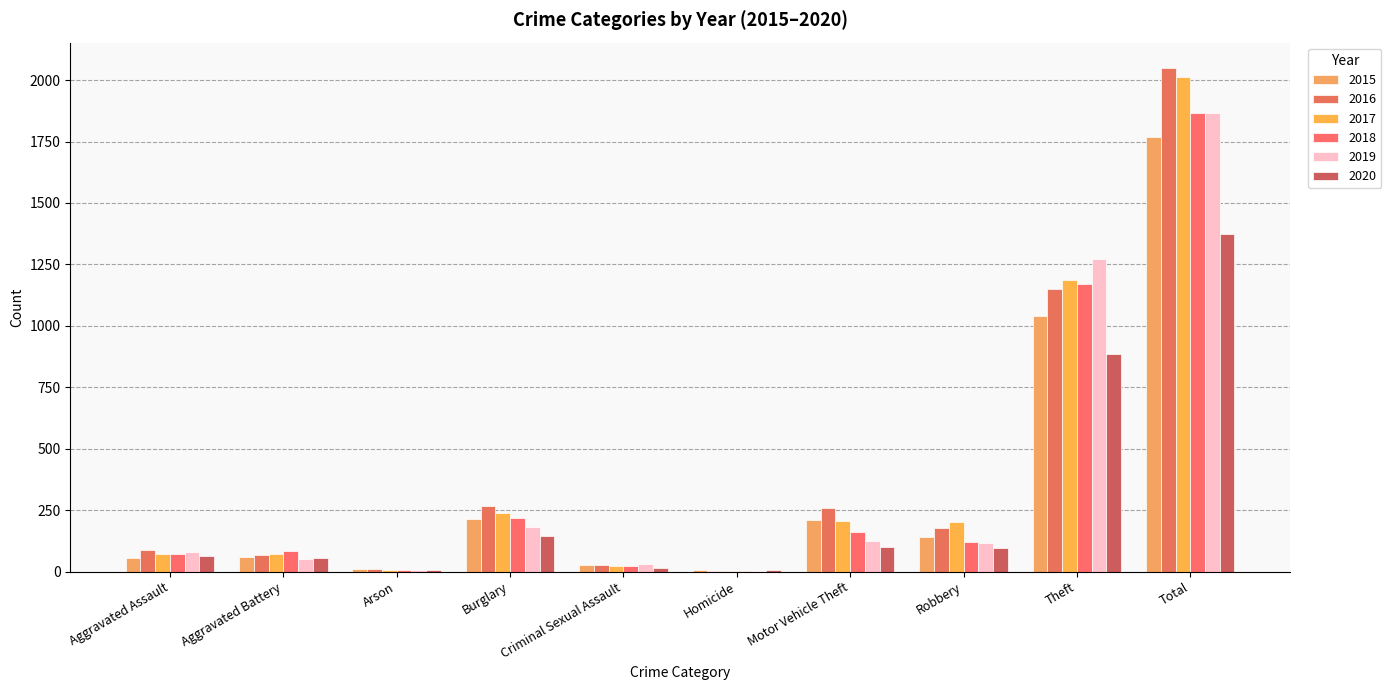

What is the value of the 2016 bar at the 9th from the left?

1151